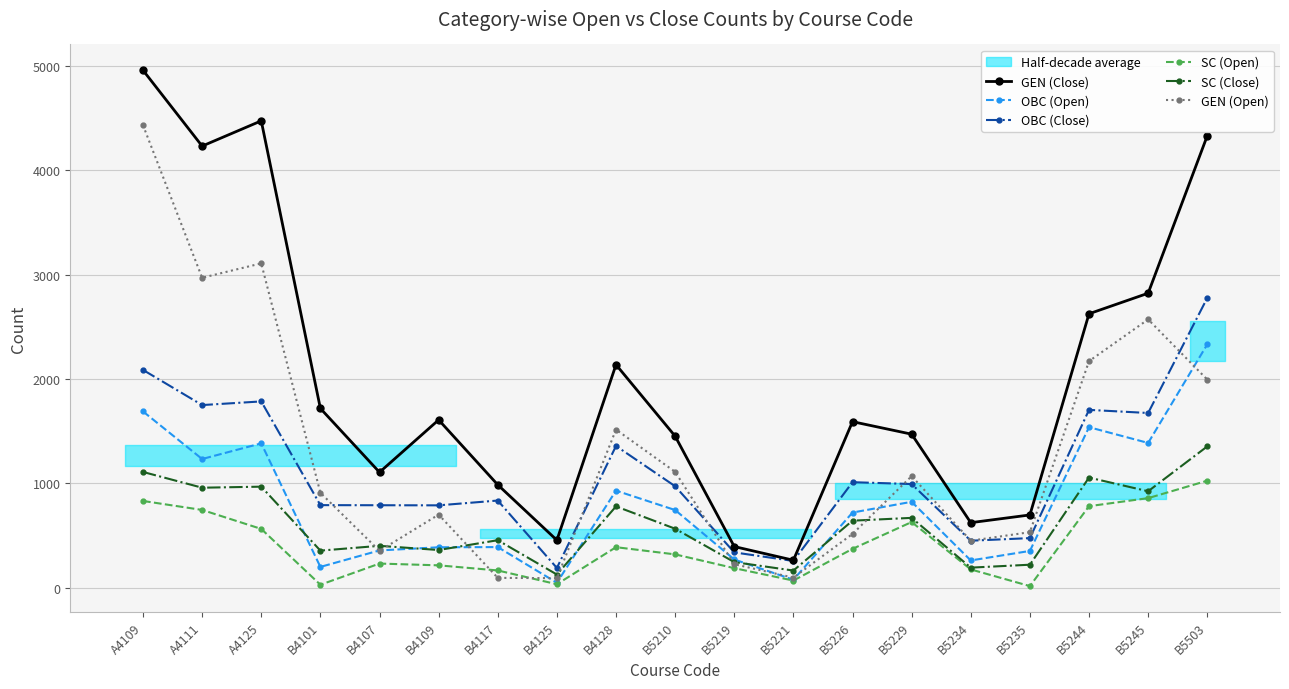

Is this an area chart (filled region under the line)?

No